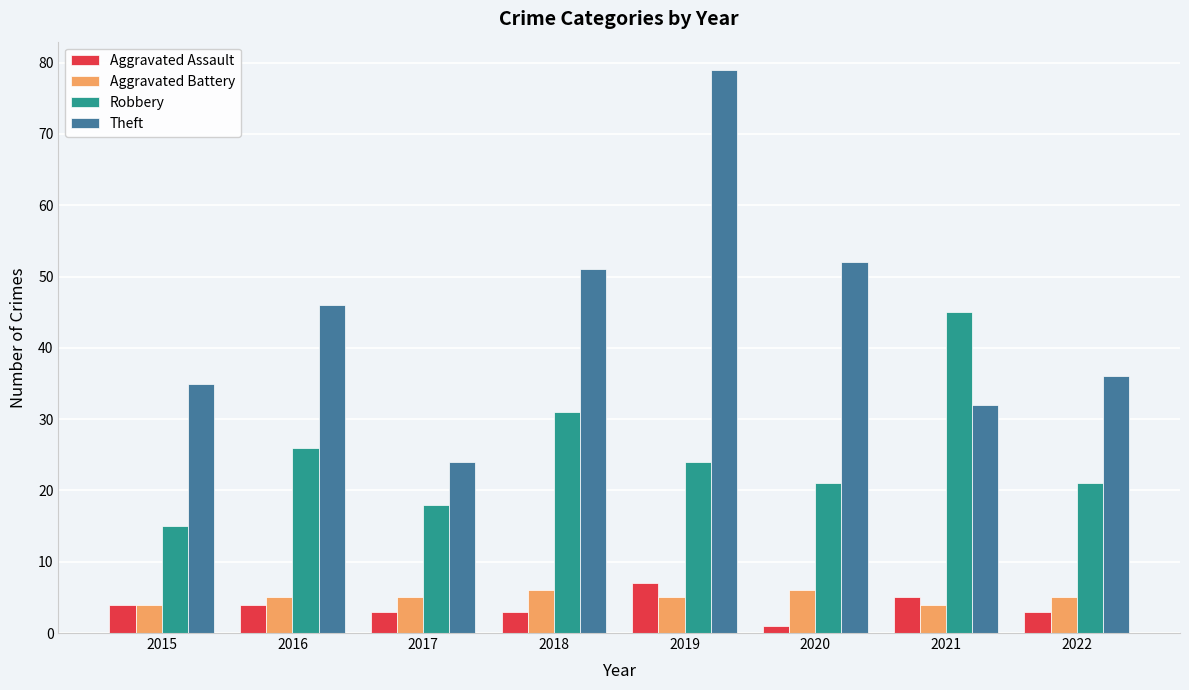

Which series changed the most between 2015 and 2021?

Robbery